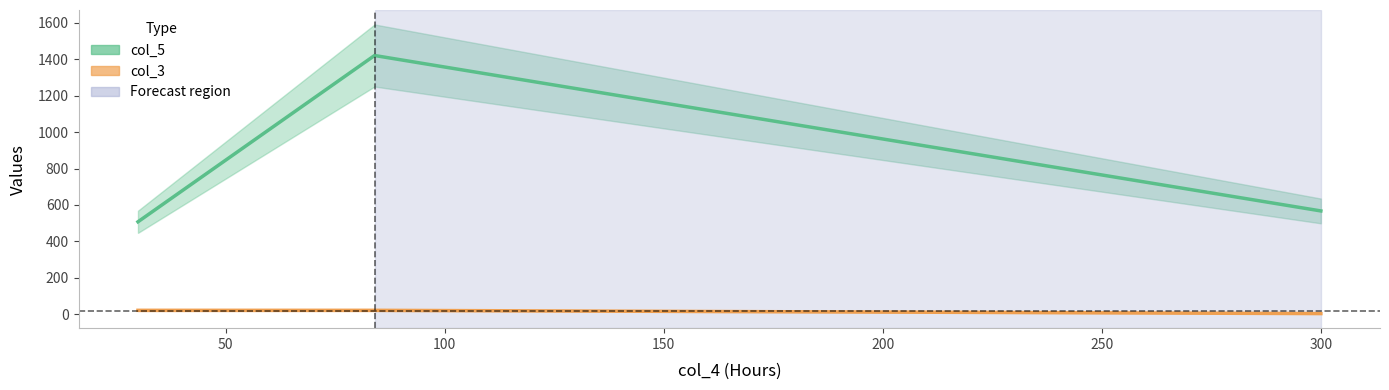

At 100, list the series in order from smallest to largest.

col_3, col_5